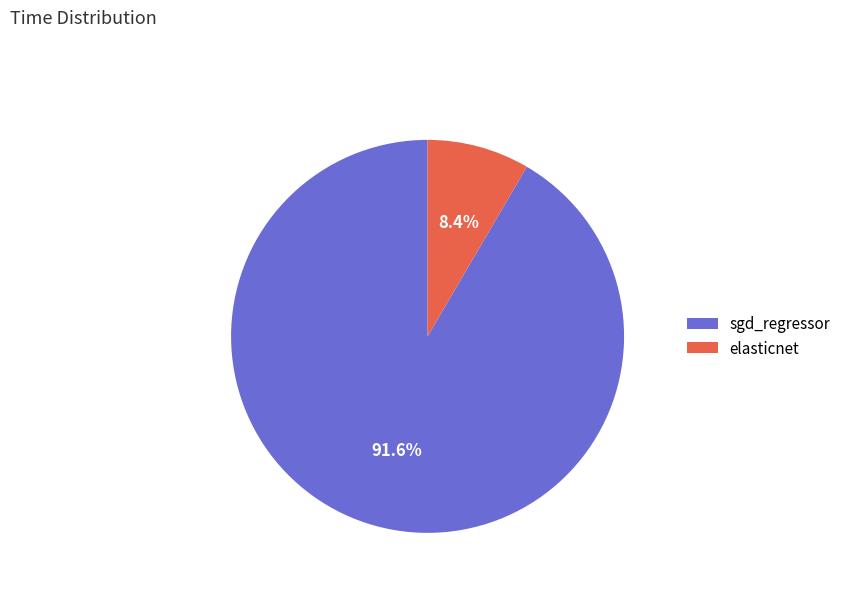

The elasticnet slice represents 8% of the pie. True or false?

True